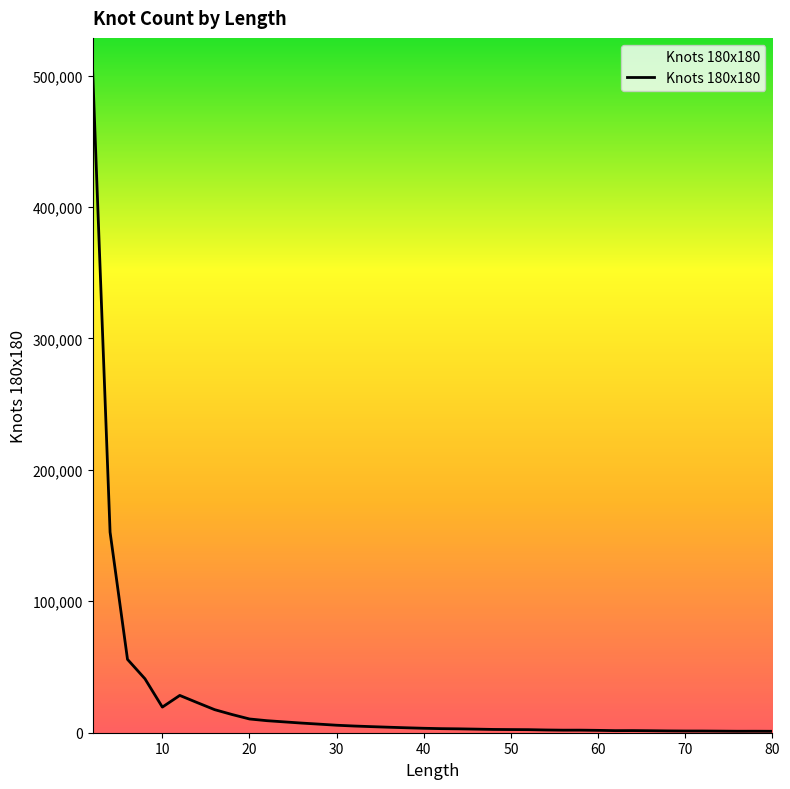

What is the greatest value displayed?

503497